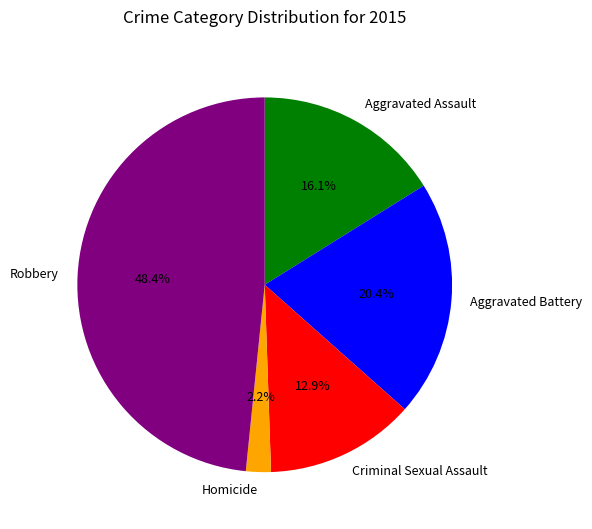

Approximately how many times larger is the value at Aggravated Assault compared to Aggravated Battery?

0.8